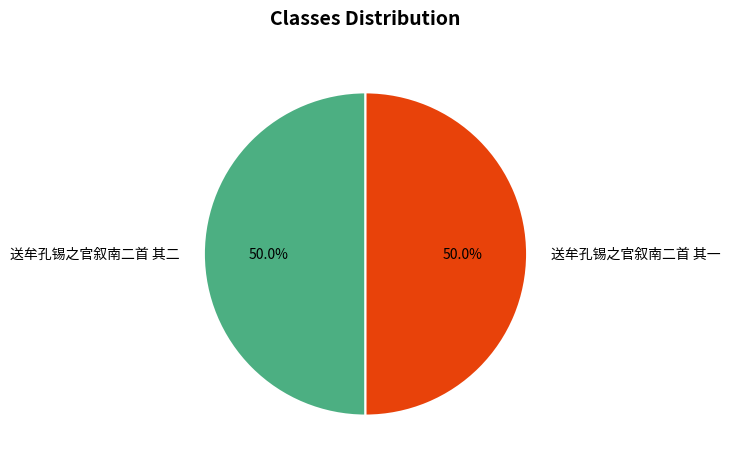

Combined, what portion of the pie is 送牟孔锡之官叙南二首 其一 and 送牟孔锡之官叙南二首 其二?

100.0%